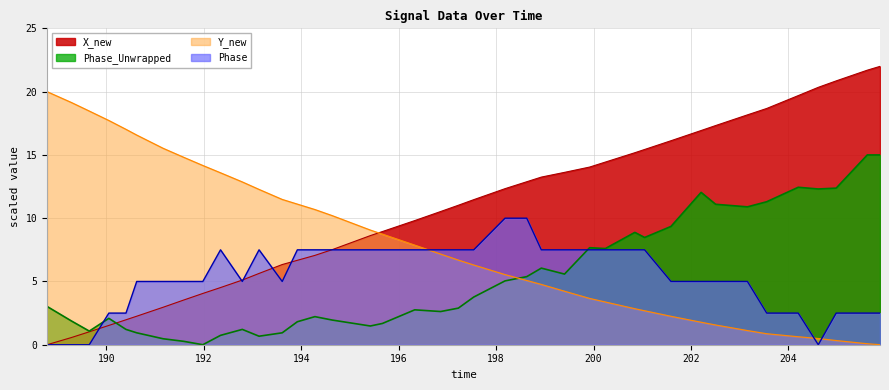

List the series in order of their peak value, lowest first.

Phase, Phase_Unwrapped, Y_new, X_new